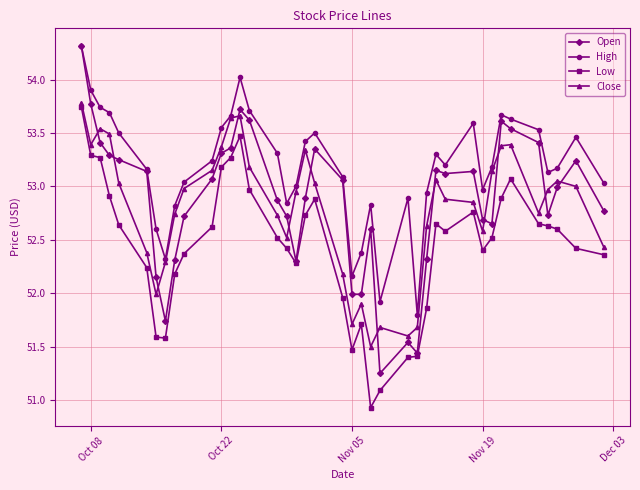

Which series has the largest range (max minus min)?

Open